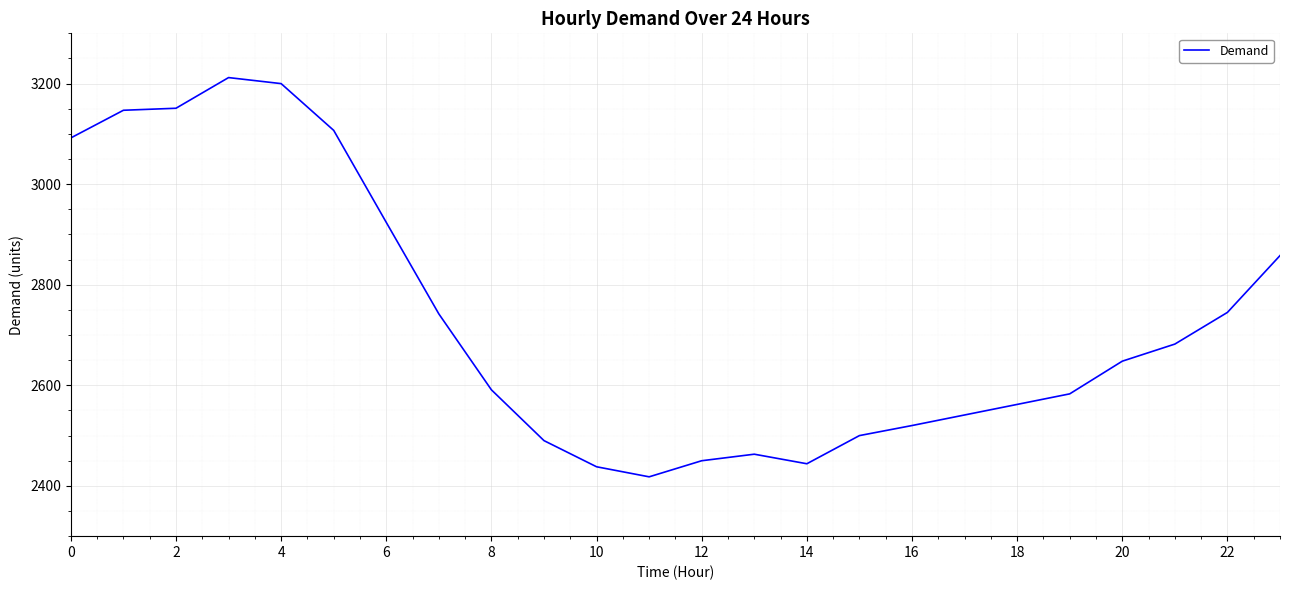

What is the difference between the maximum and minimum values?

794